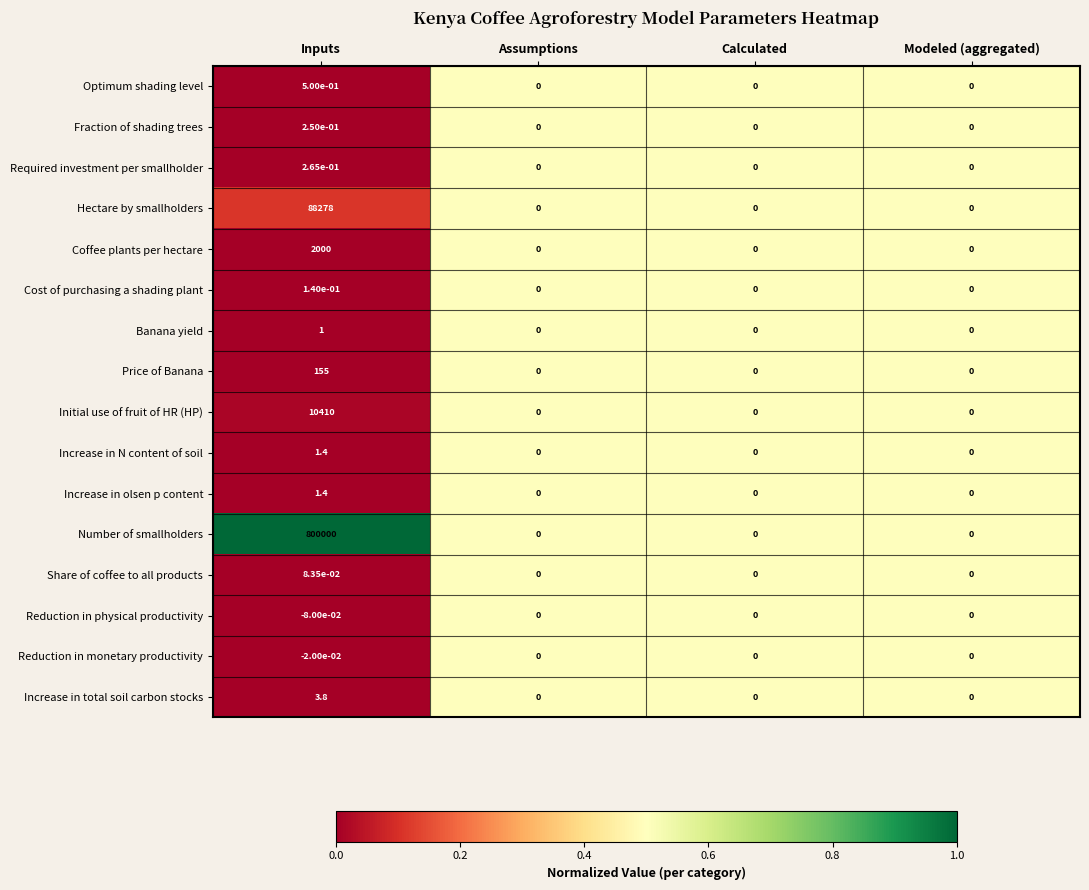

Which series has the widest spread of values?

Number of smallholders